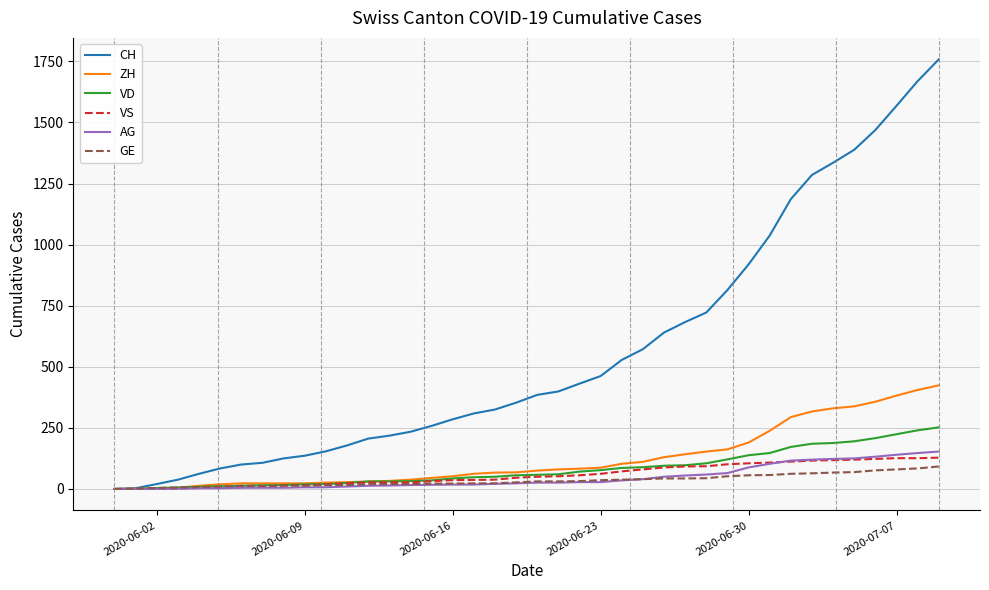

Which series has the largest total across all categories?

CH